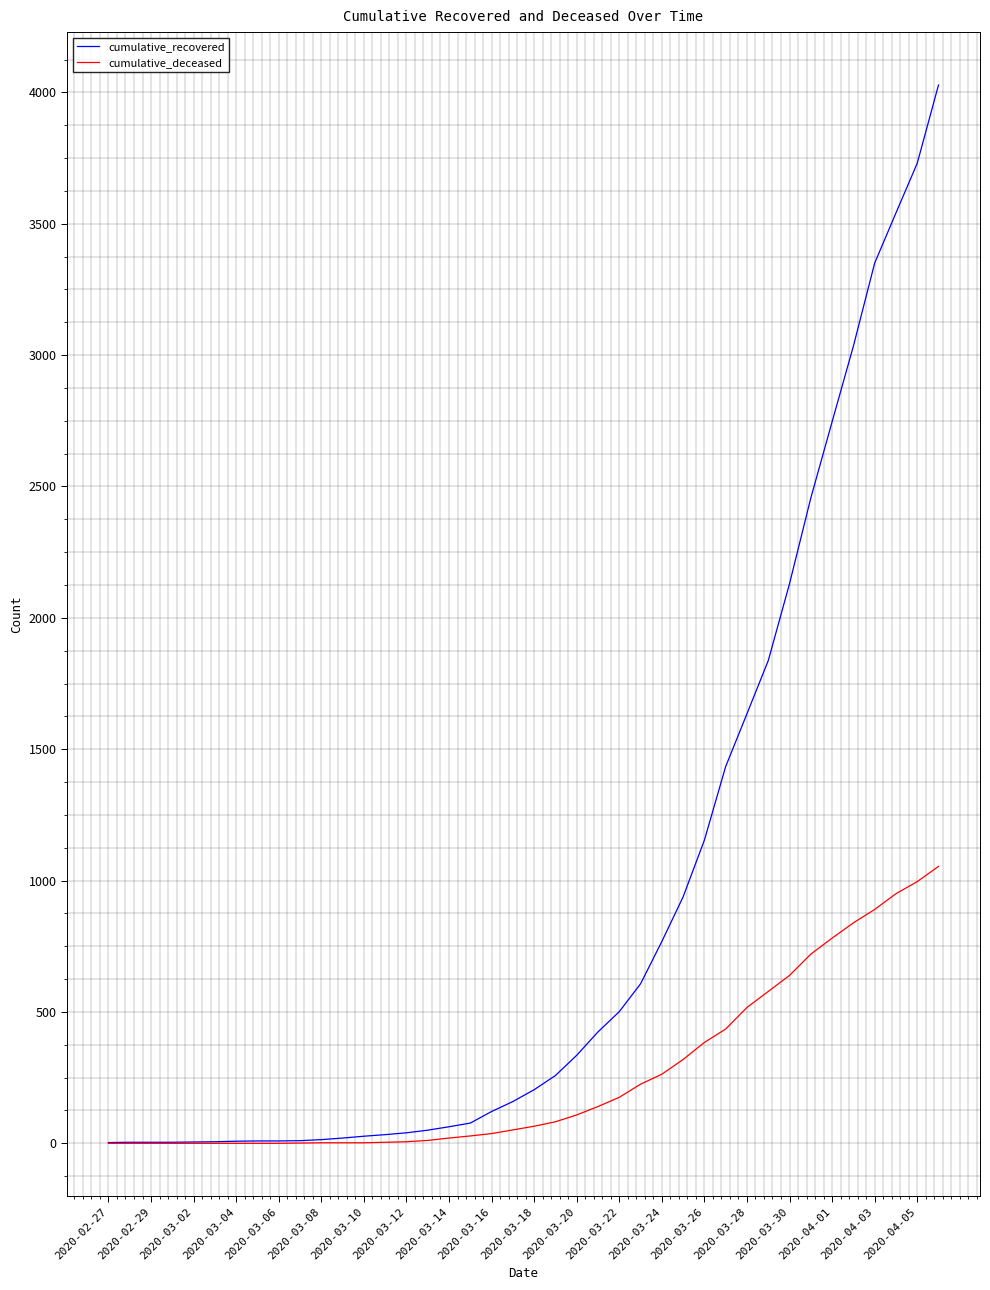

Does the chart have visible grid lines?

Yes